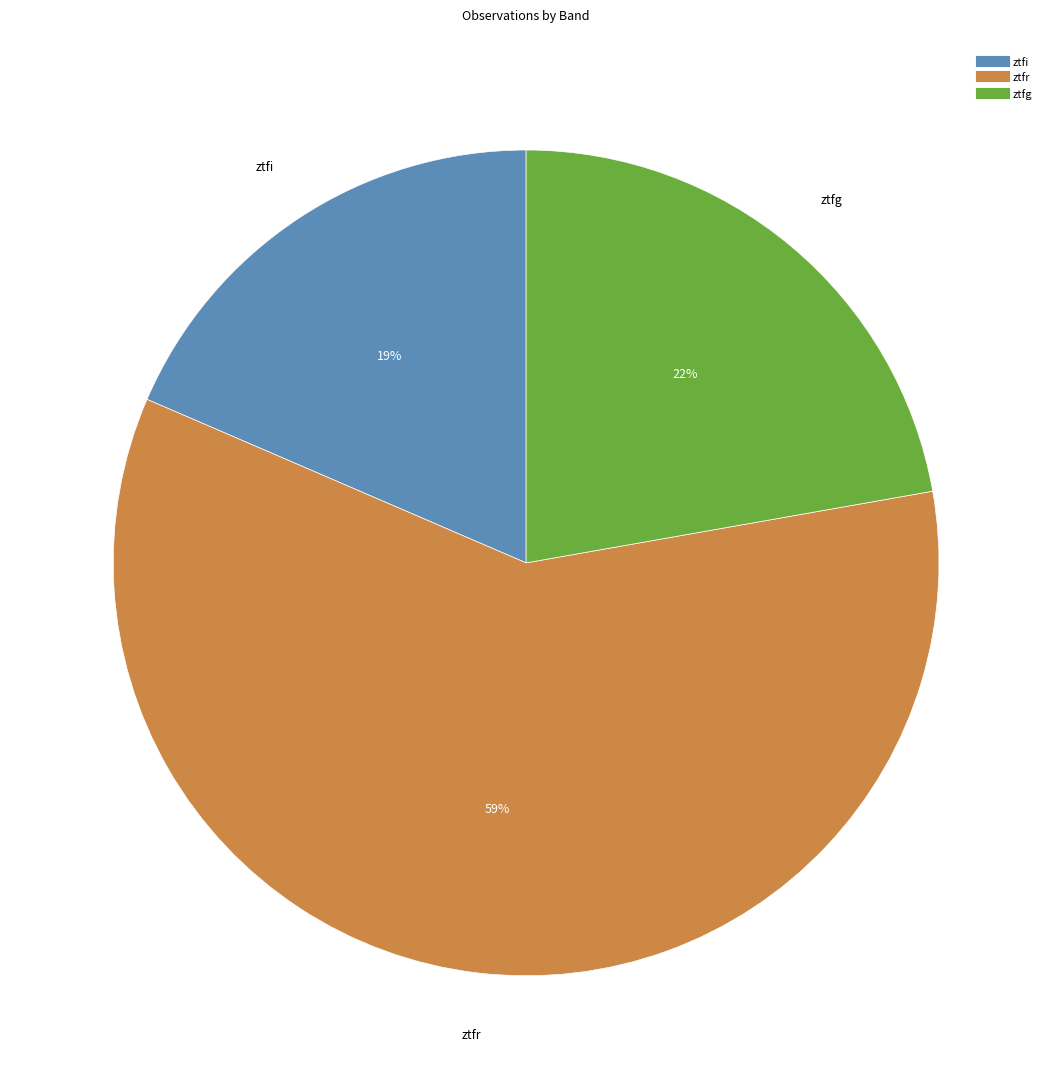

Combined, do ztfg and ztfr account for over 50%?

Yes